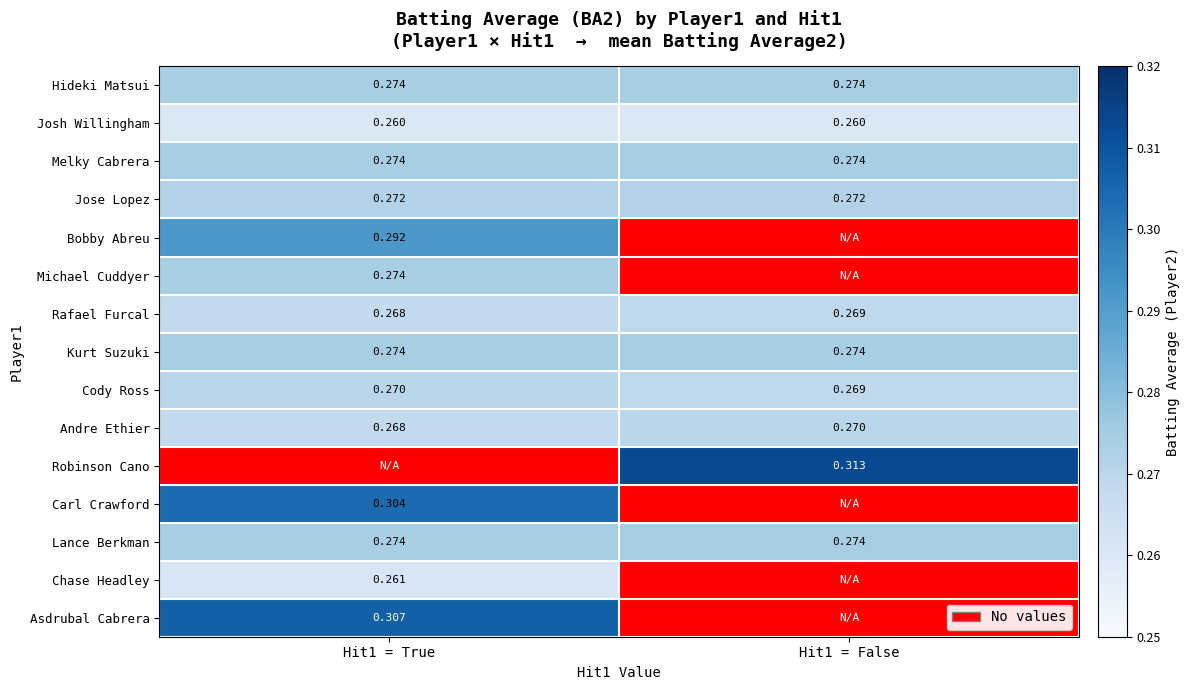

At Hit1 = False, list the series in order from smallest to largest.

Josh Willingham, Rafael Furcal, Cody Ross, Andre Ethier, Jose Lopez, Hideki Matsui, Melky Cabrera, Bobby Abreu, Michael Cuddyer, Kurt Suzuki, Robinson Cano, Carl Crawford, Lance Berkman, Chase Headley, Asdrubal Cabrera